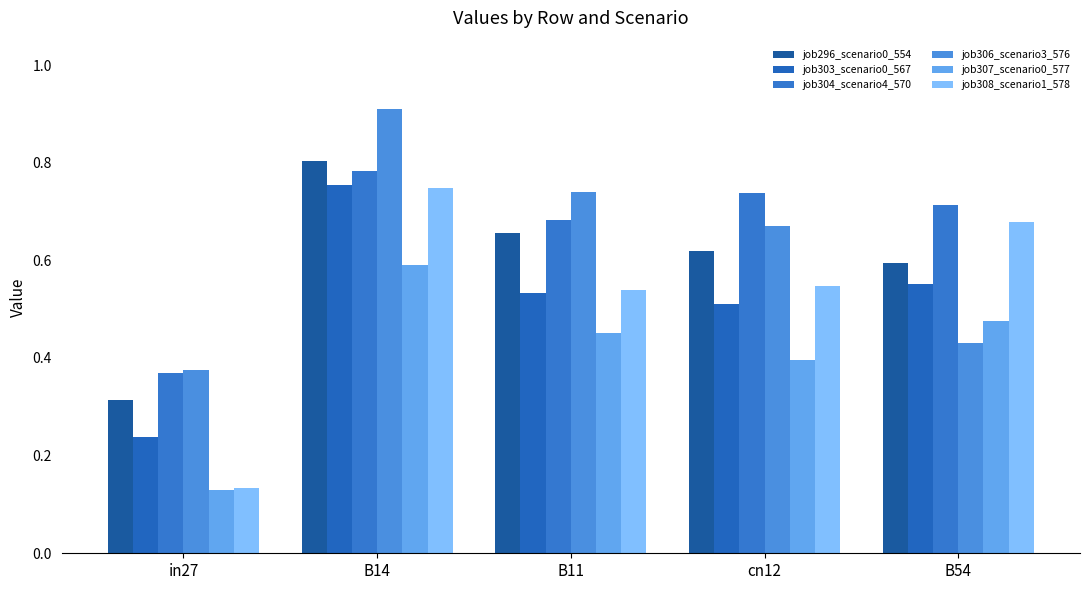

What is the sum of the job304_scenario4_570 values at B11 and B54?

1.4